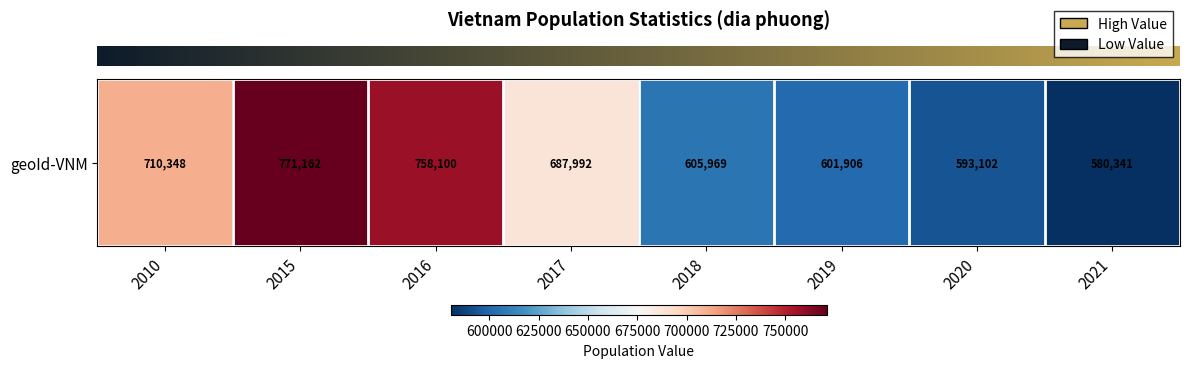

Between 2018 and 2016, which is larger?

2016